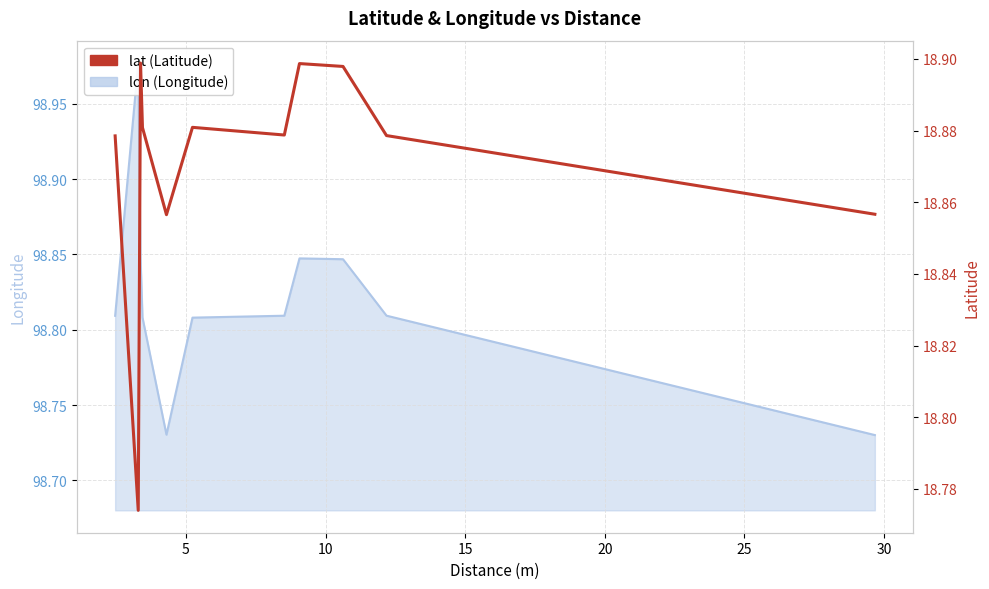

What is the maximum value shown in the chart?

18.9